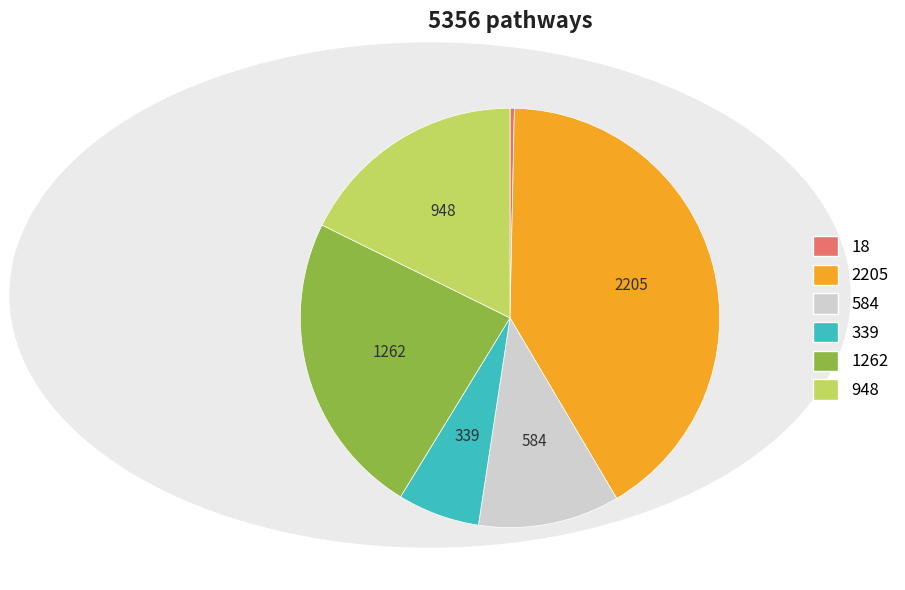

Is it true that 2205 is 41% of the pie?

True